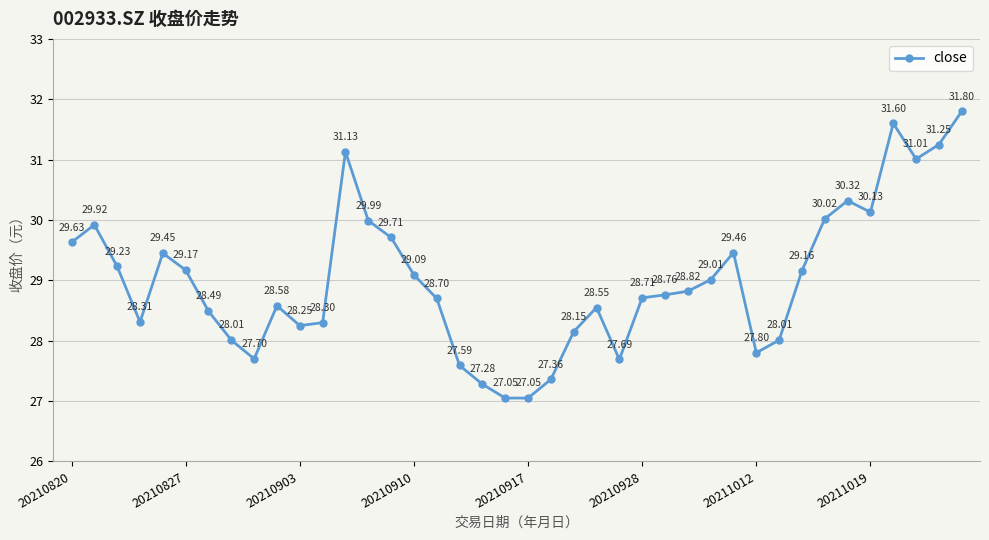

What is the sum of all values?

1160.2